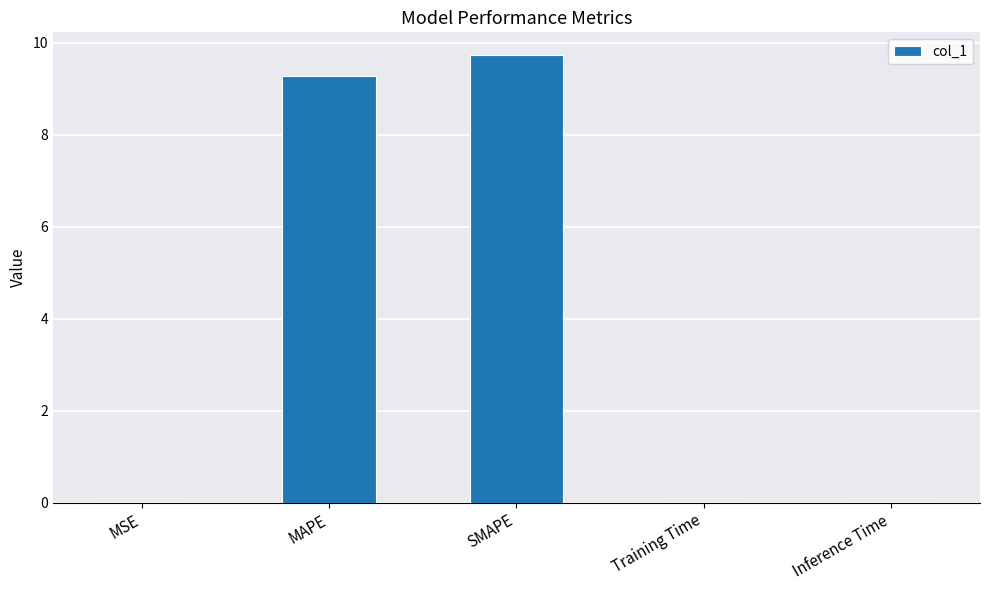

What is the sum of all values?

19.0